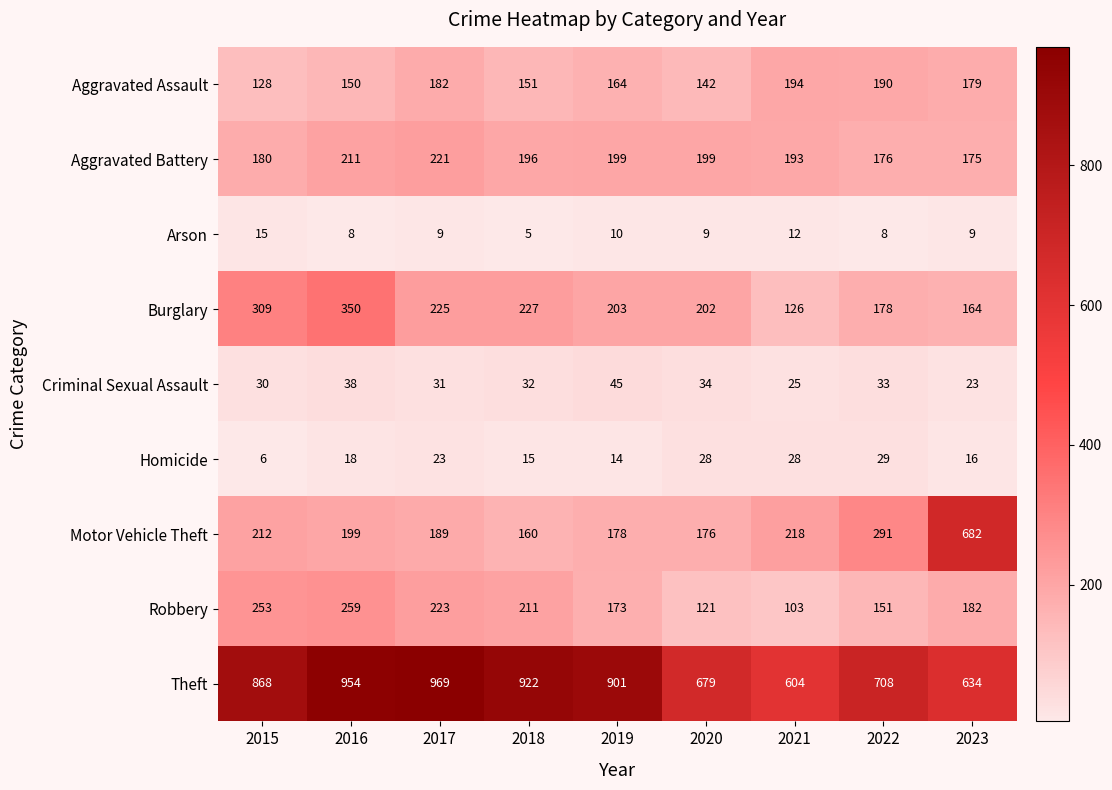

What is the average value of the Aggravated Assault series?

164